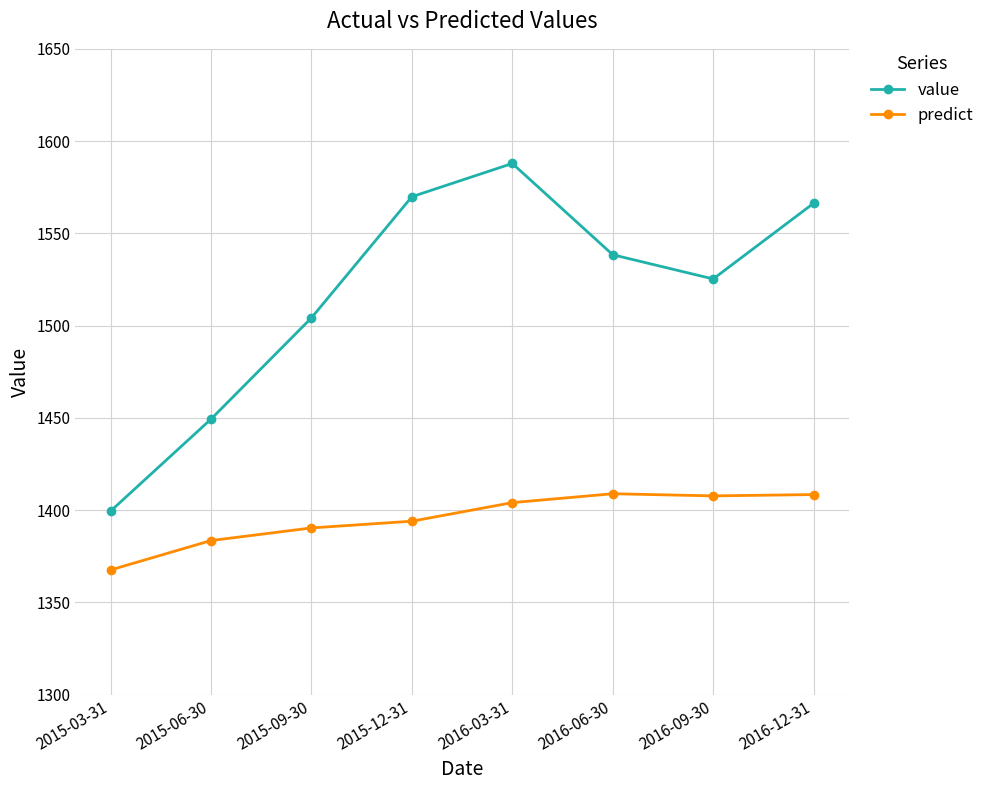

In value, how many points are higher than both neighbors (excluding endpoints)?

1